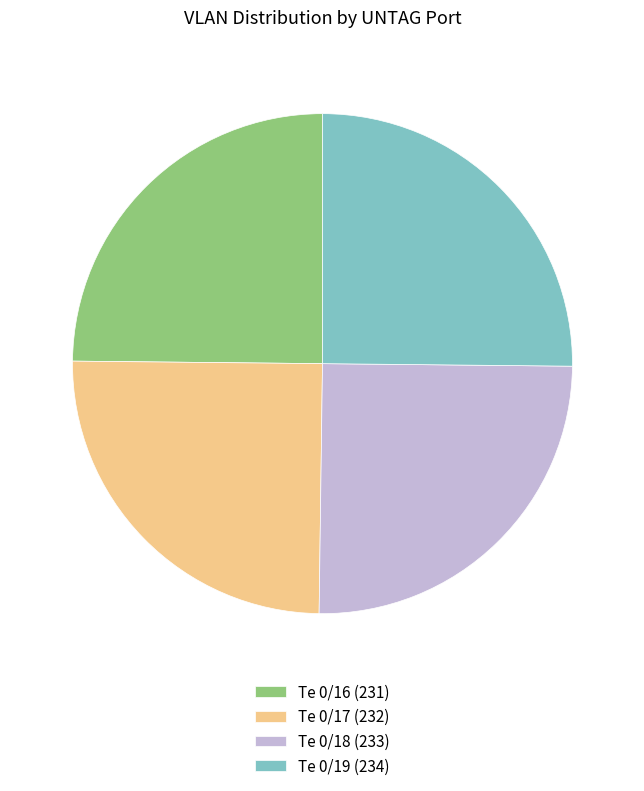

Is there any slice that represents more than half of the pie?

No